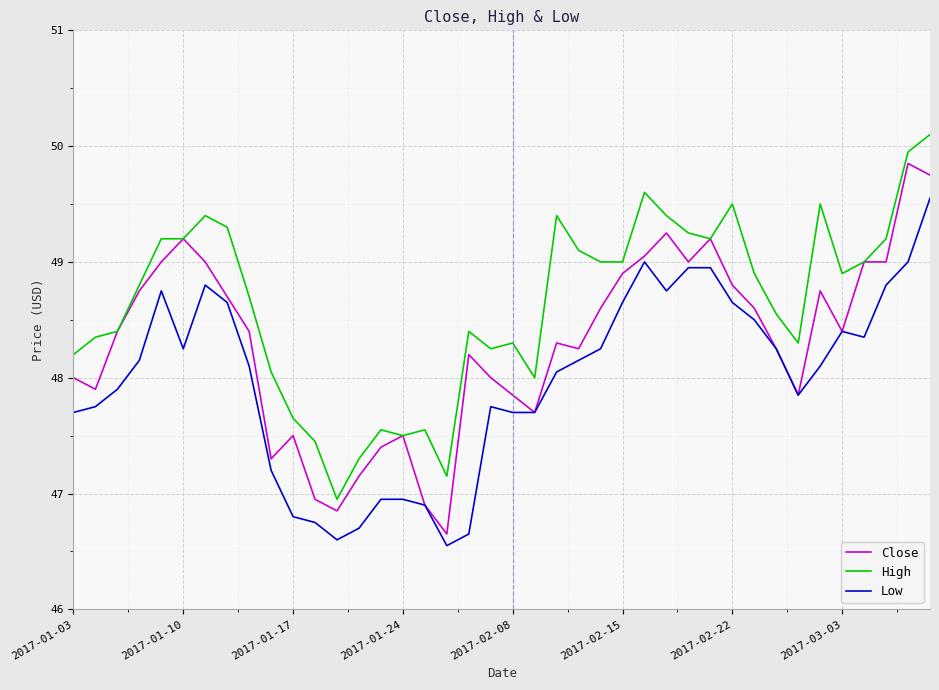

What is the smallest value displayed?

46.5